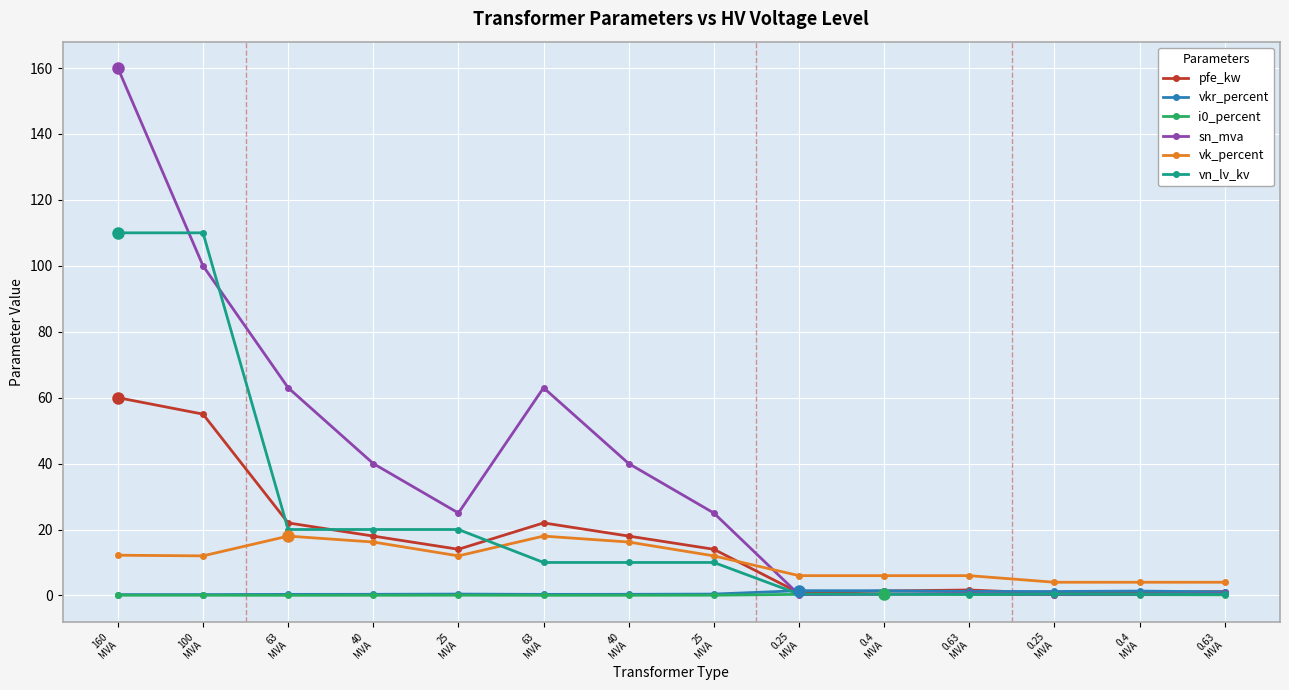

What is the average value of the vn_lv_kv series?

22.3